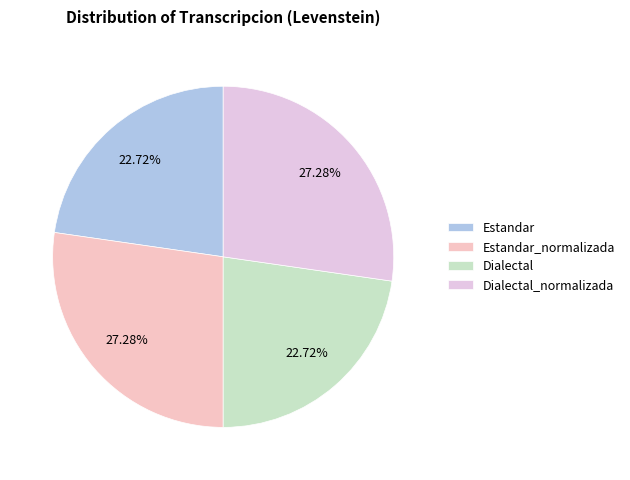

Is the sum of Estandar_normalizada and Dialectal_normalizada greater than half?

Yes